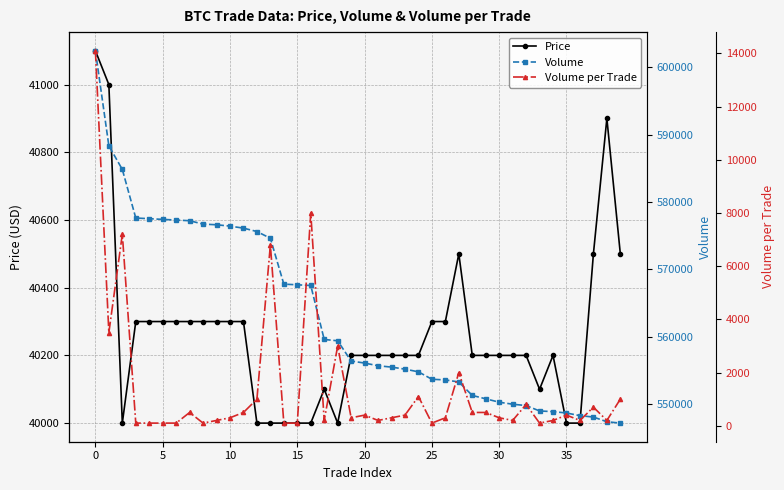

At 25, list the series in order from largest to smallest.

Volume, Price, Volume per Trade